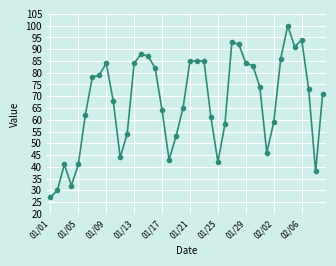

What is the smallest value displayed?

27